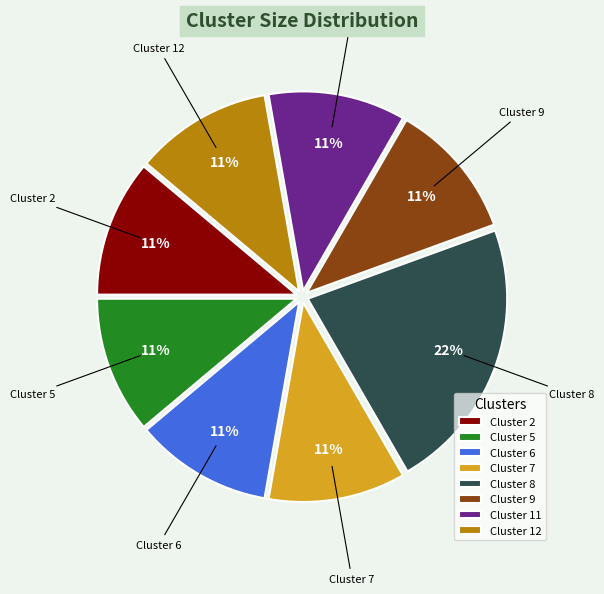

Which slice is the largest?

Cluster 8